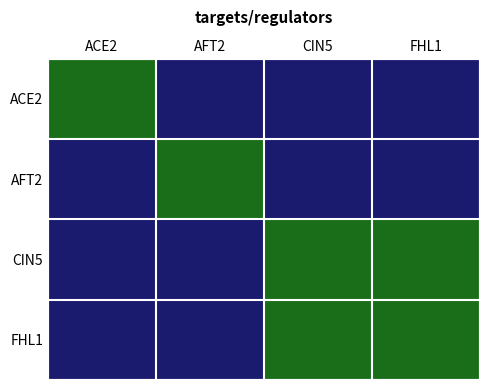

Which series has the largest range (max minus min)?

ACE2